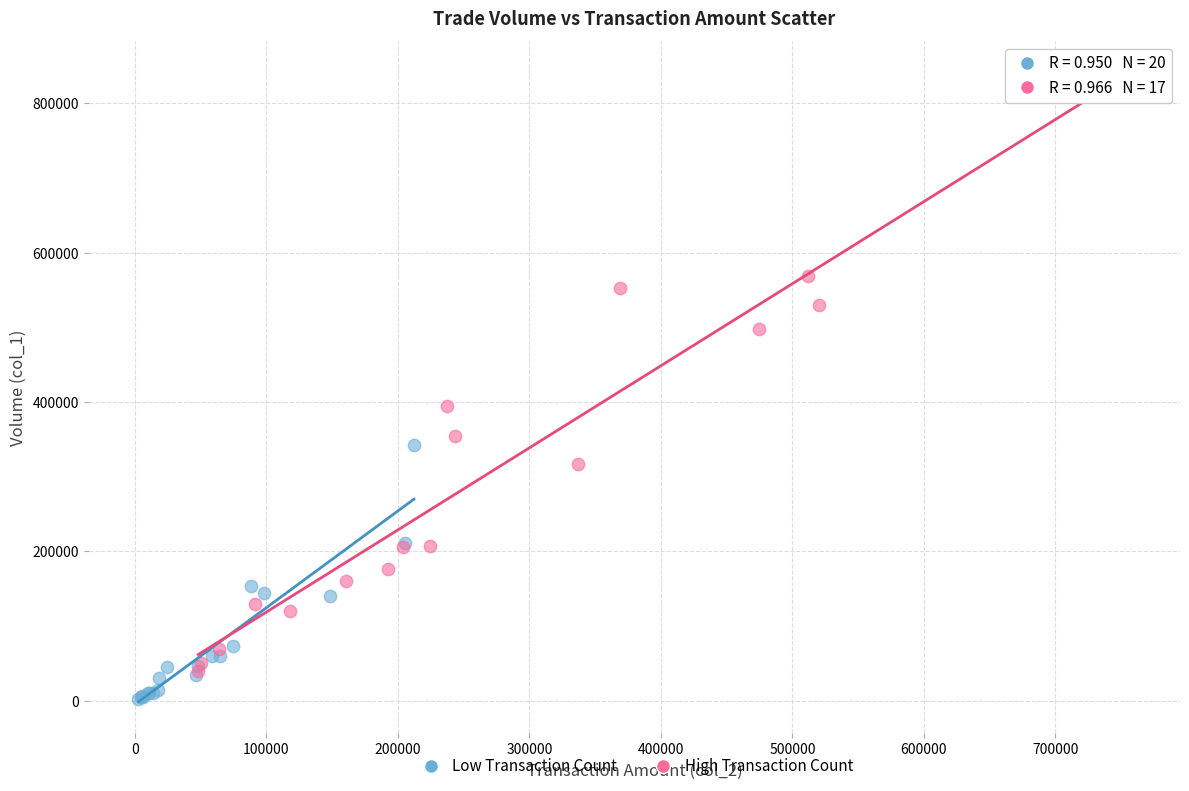

What are all the series names shown in the legend?

Low Transaction Count, High Transaction Count